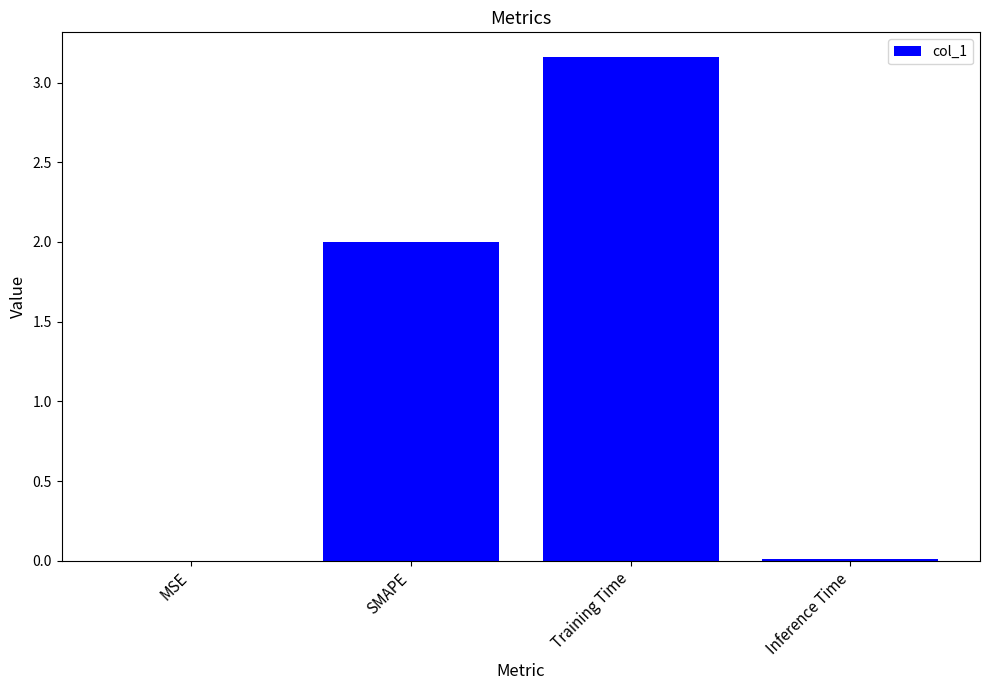

Which label corresponds to the largest value in the chart?

Training Time